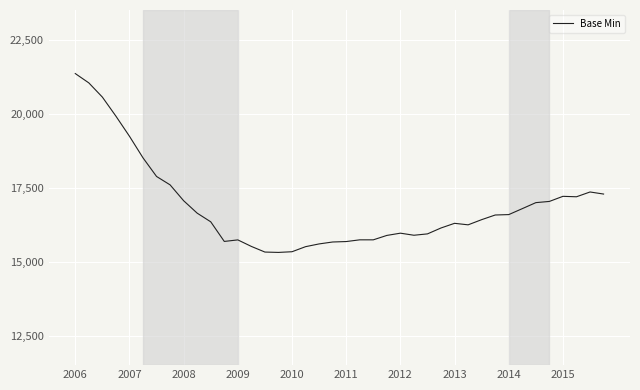

What is the difference between the maximum and minimum values?

6043